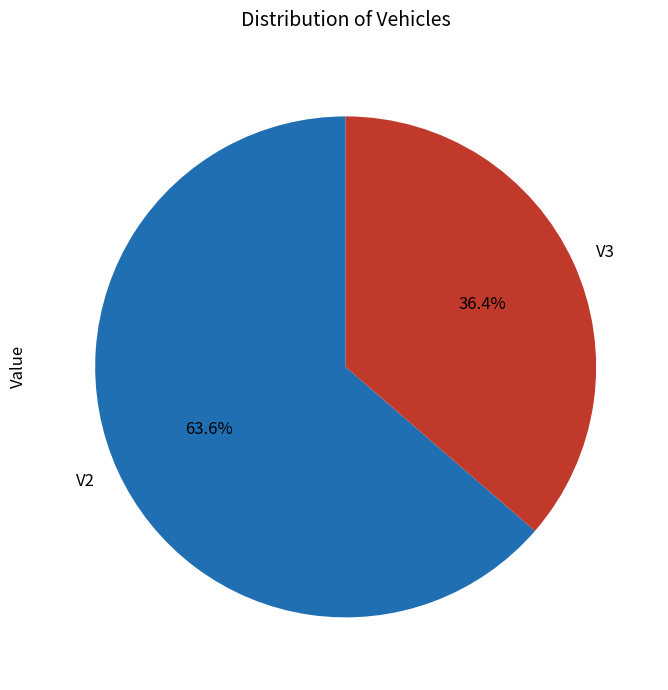

How many segments does this pie chart have?

2